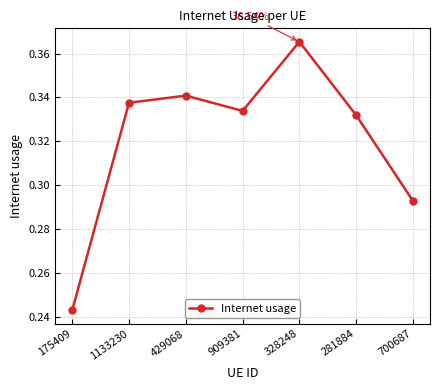

What is the sum of all values?

2.2